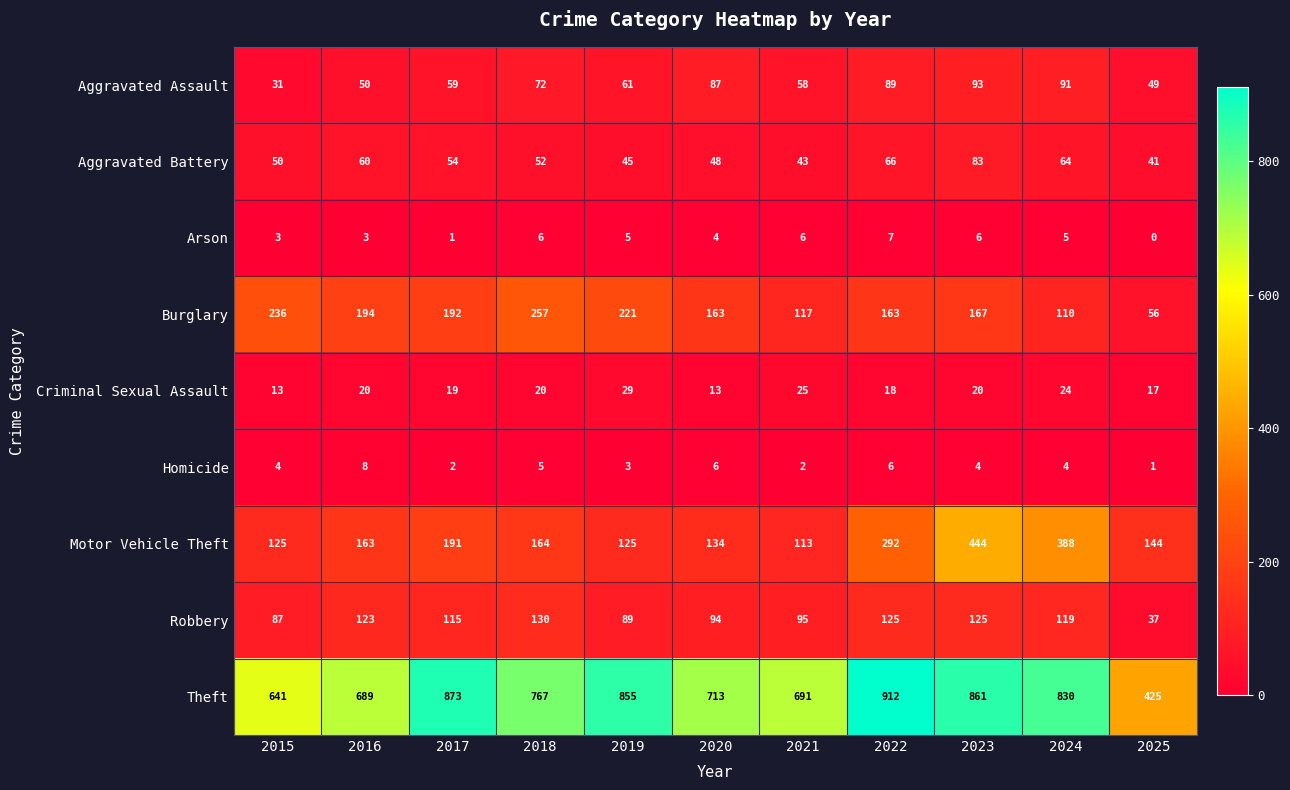

At 2019, list the series in order from smallest to largest.

Homicide, Arson, Criminal Sexual Assault, Aggravated Battery, Aggravated Assault, Robbery, Motor Vehicle Theft, Burglary, Theft